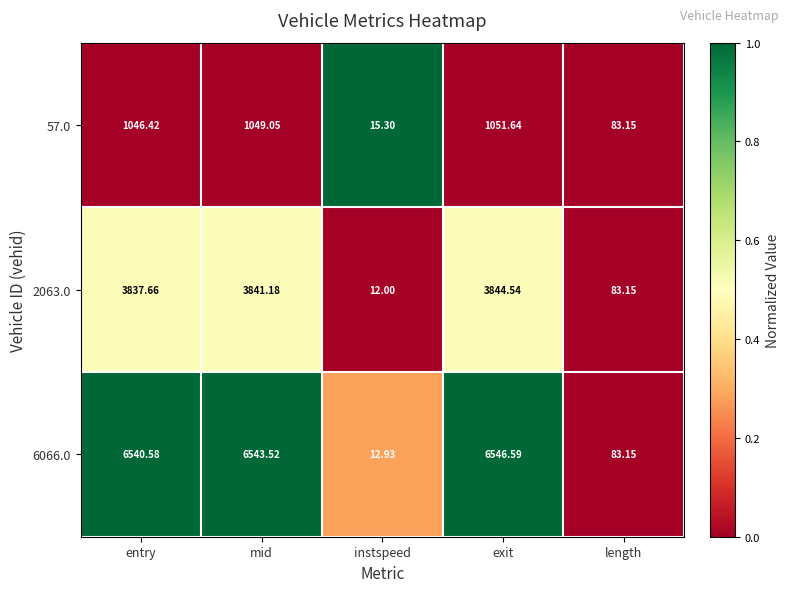

What is the maximum value shown in the chart?

6546.6